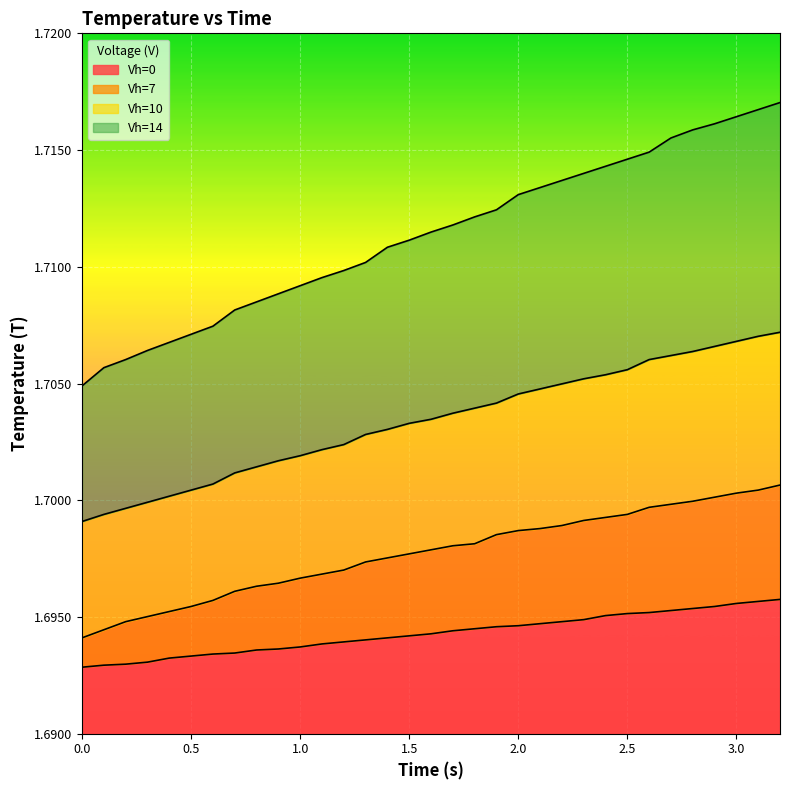

The value of Vh=10 at 2.3 is 3.1. True or false?

False